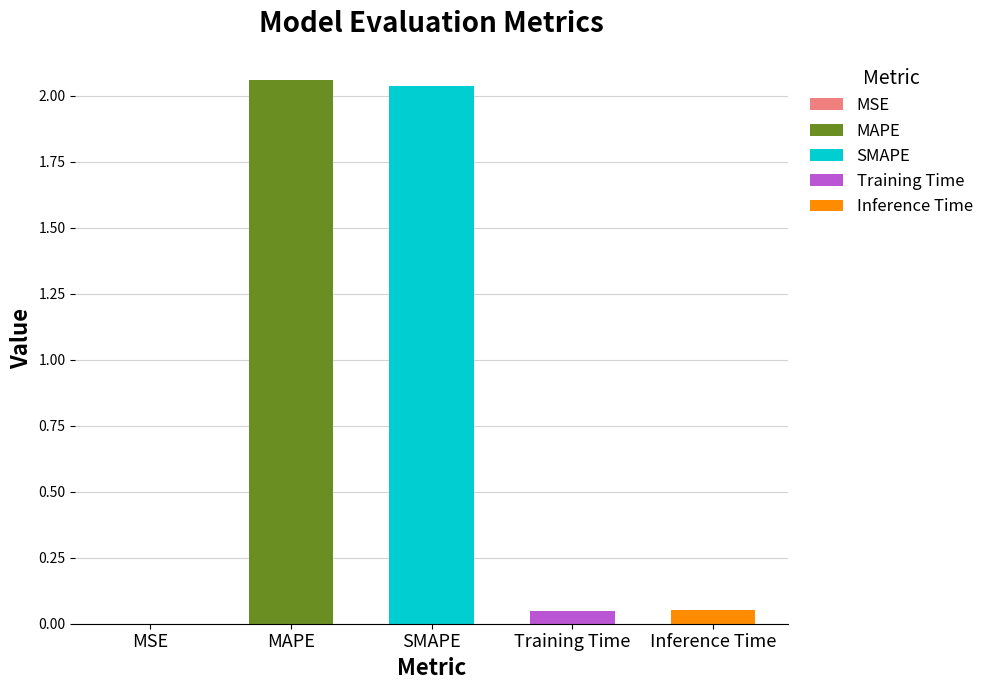

What is the label of the 5th bar from the left?

Inference Time